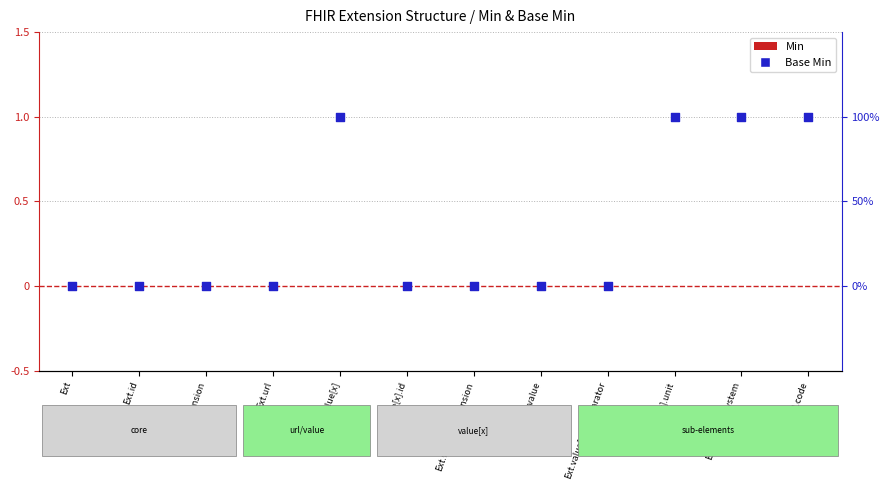

Which series contains the highest Y value?

Base Min